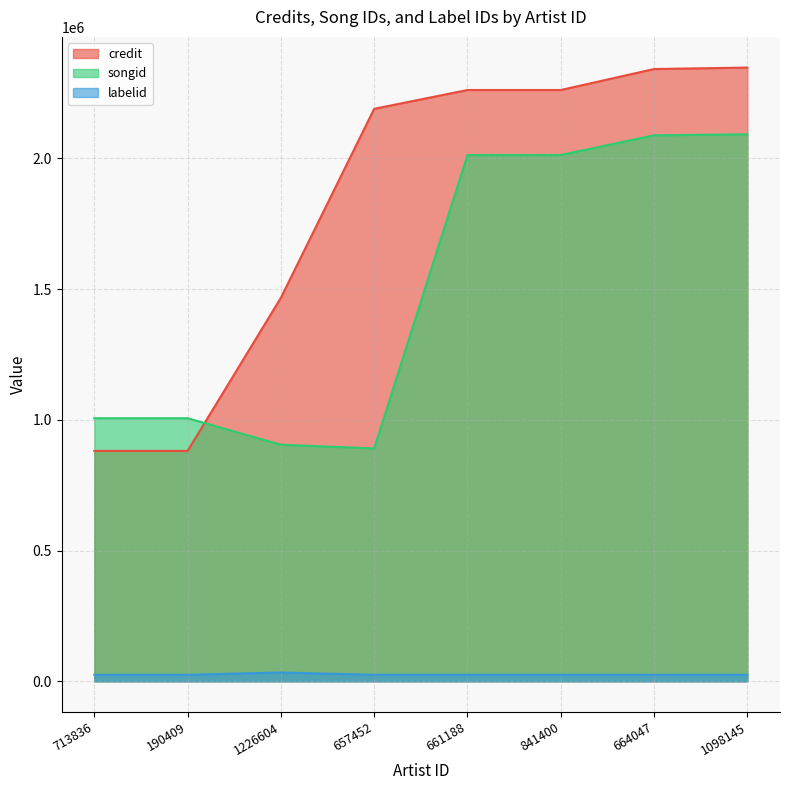

How many series are shown in this chart?

3